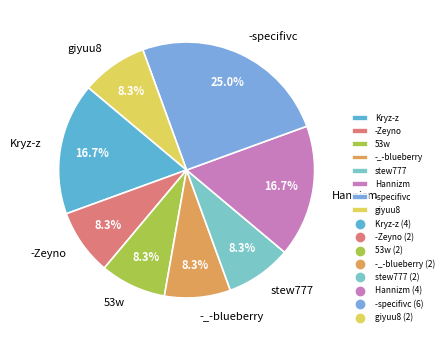

To the nearest percent, what is the combined percentage of giyuu8 and -Zeyno?

17%